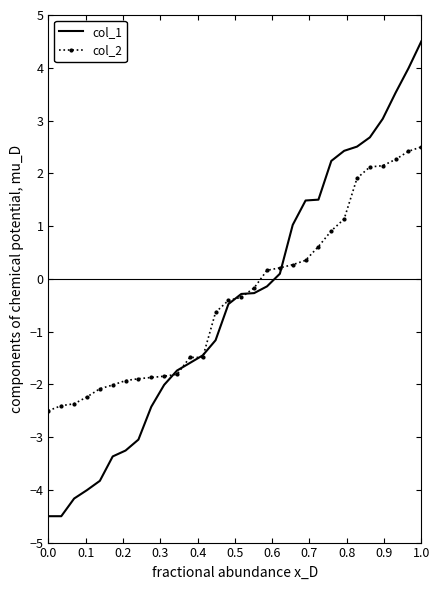

What is the highest value of the col_2 series?

2.5